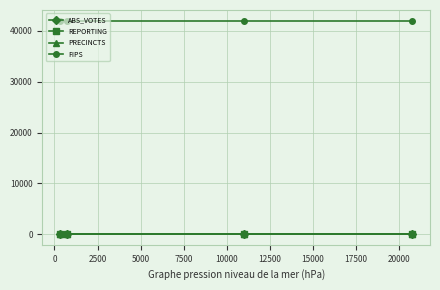

How many lines are shown in the chart?

4